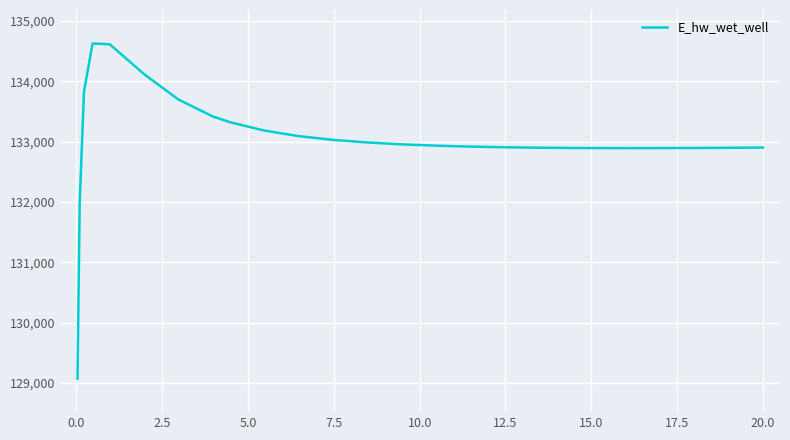

What is the difference between the maximum and minimum values?

5558.1